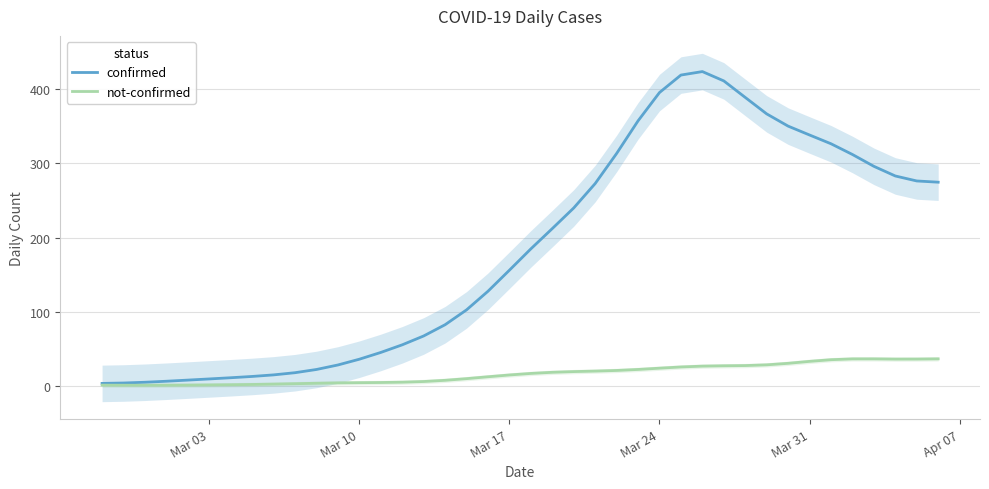

In not-confirmed, how many points are higher than both neighbors (excluding endpoints)?

1